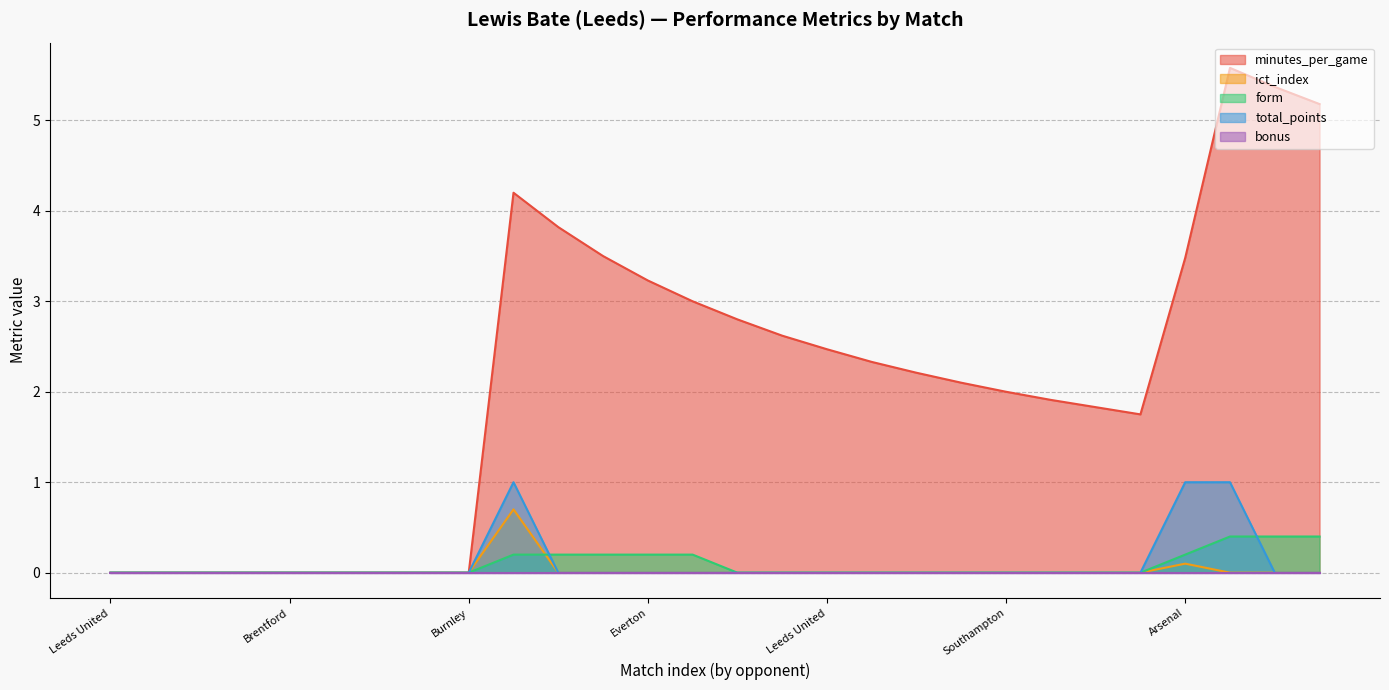

Which series has the largest range (max minus min)?

minutes_per_game